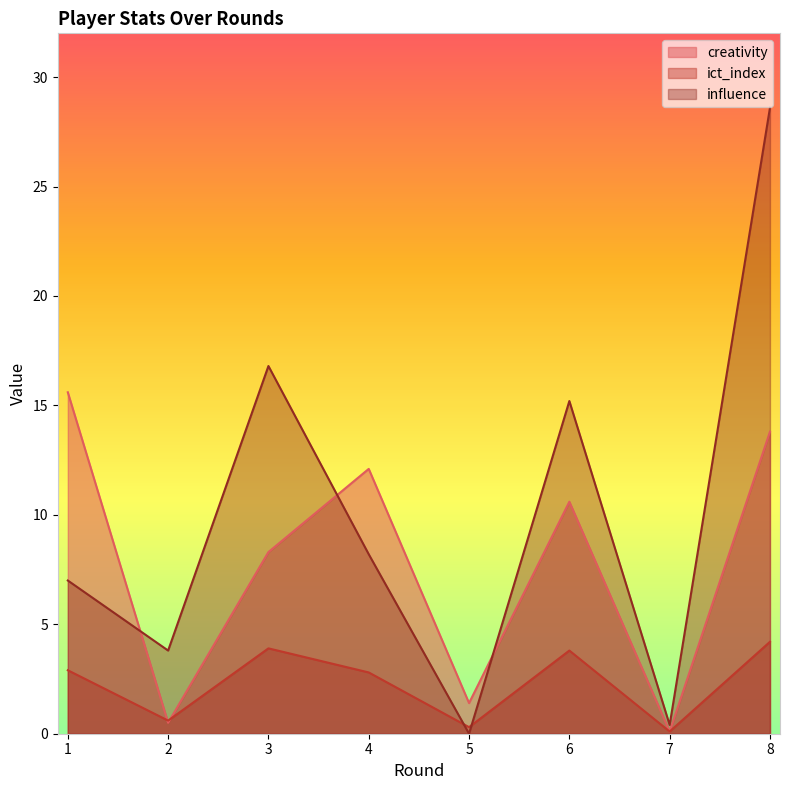

At 6, list the series in order from largest to smallest.

influence, creativity, ict_index